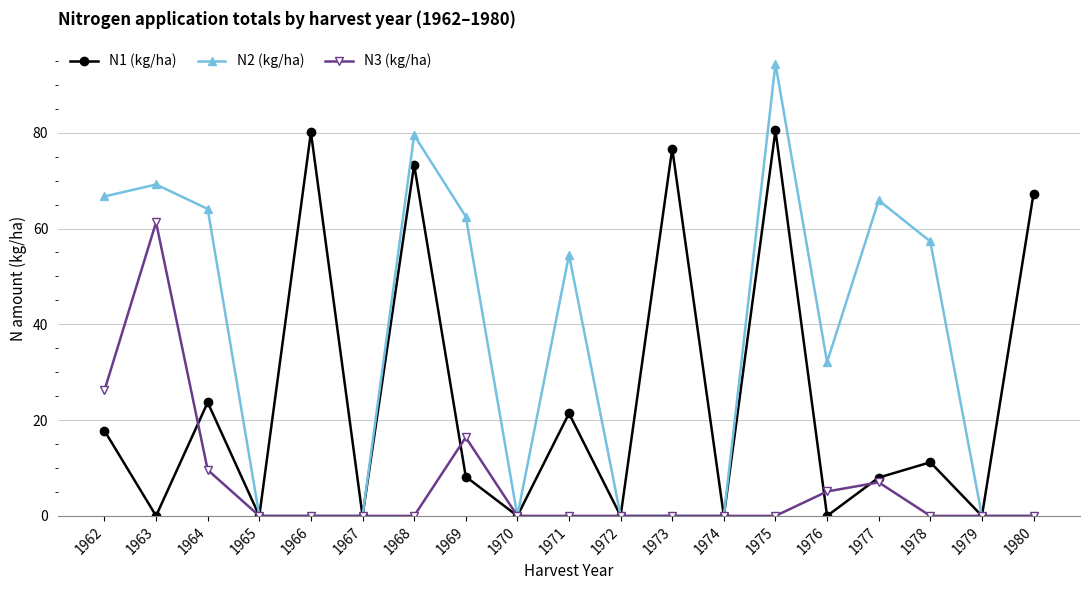

Which series has the largest range (max minus min)?

N2 (kg/ha)